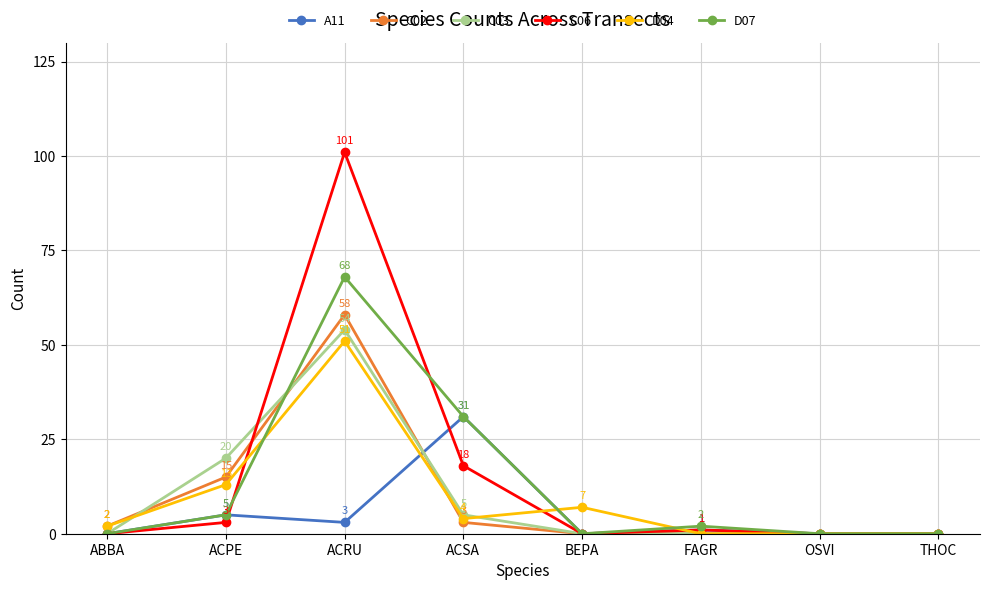

Rank the series by their maximum value, from highest to lowest.

C06, D07, C02, C03, D04, A11